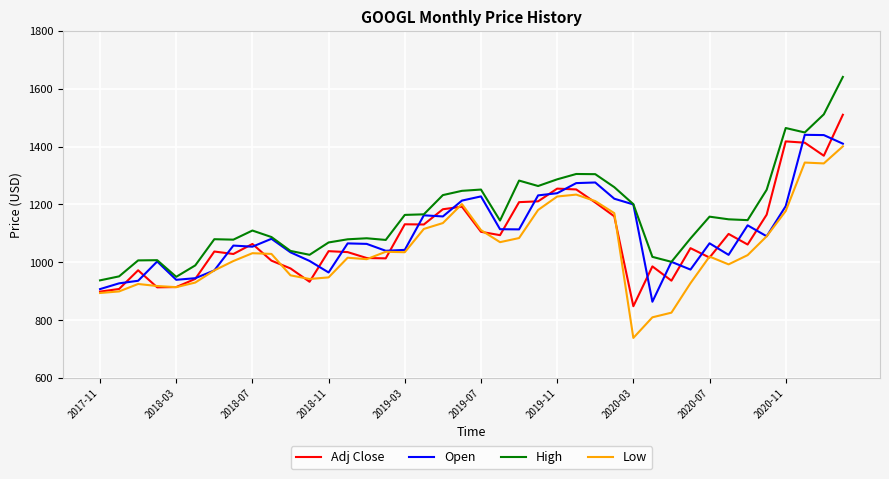

Which series has the largest total across all categories?

High